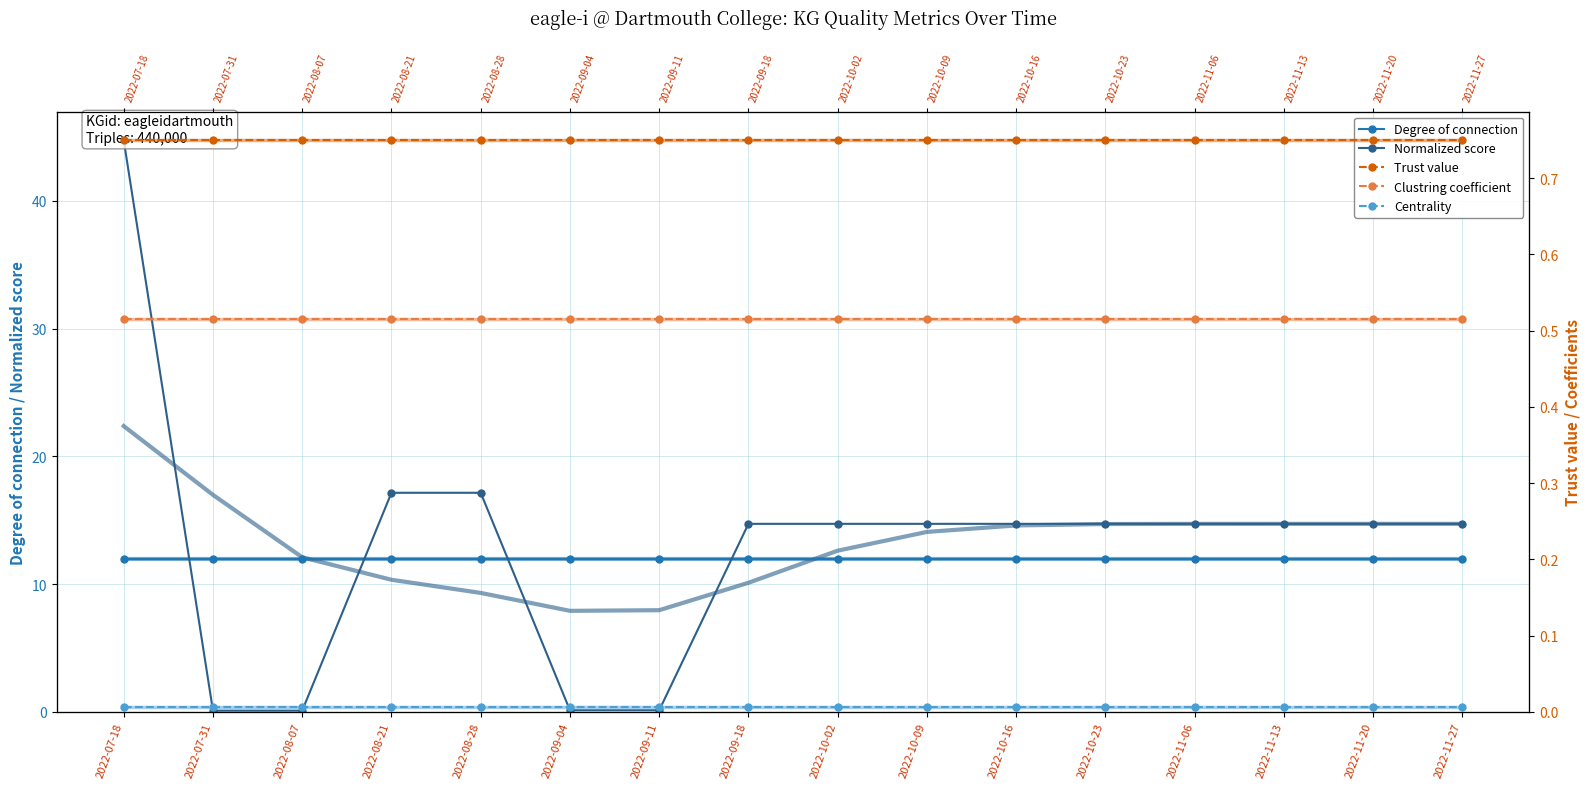

Which series has the widest spread of values?

Normalized score